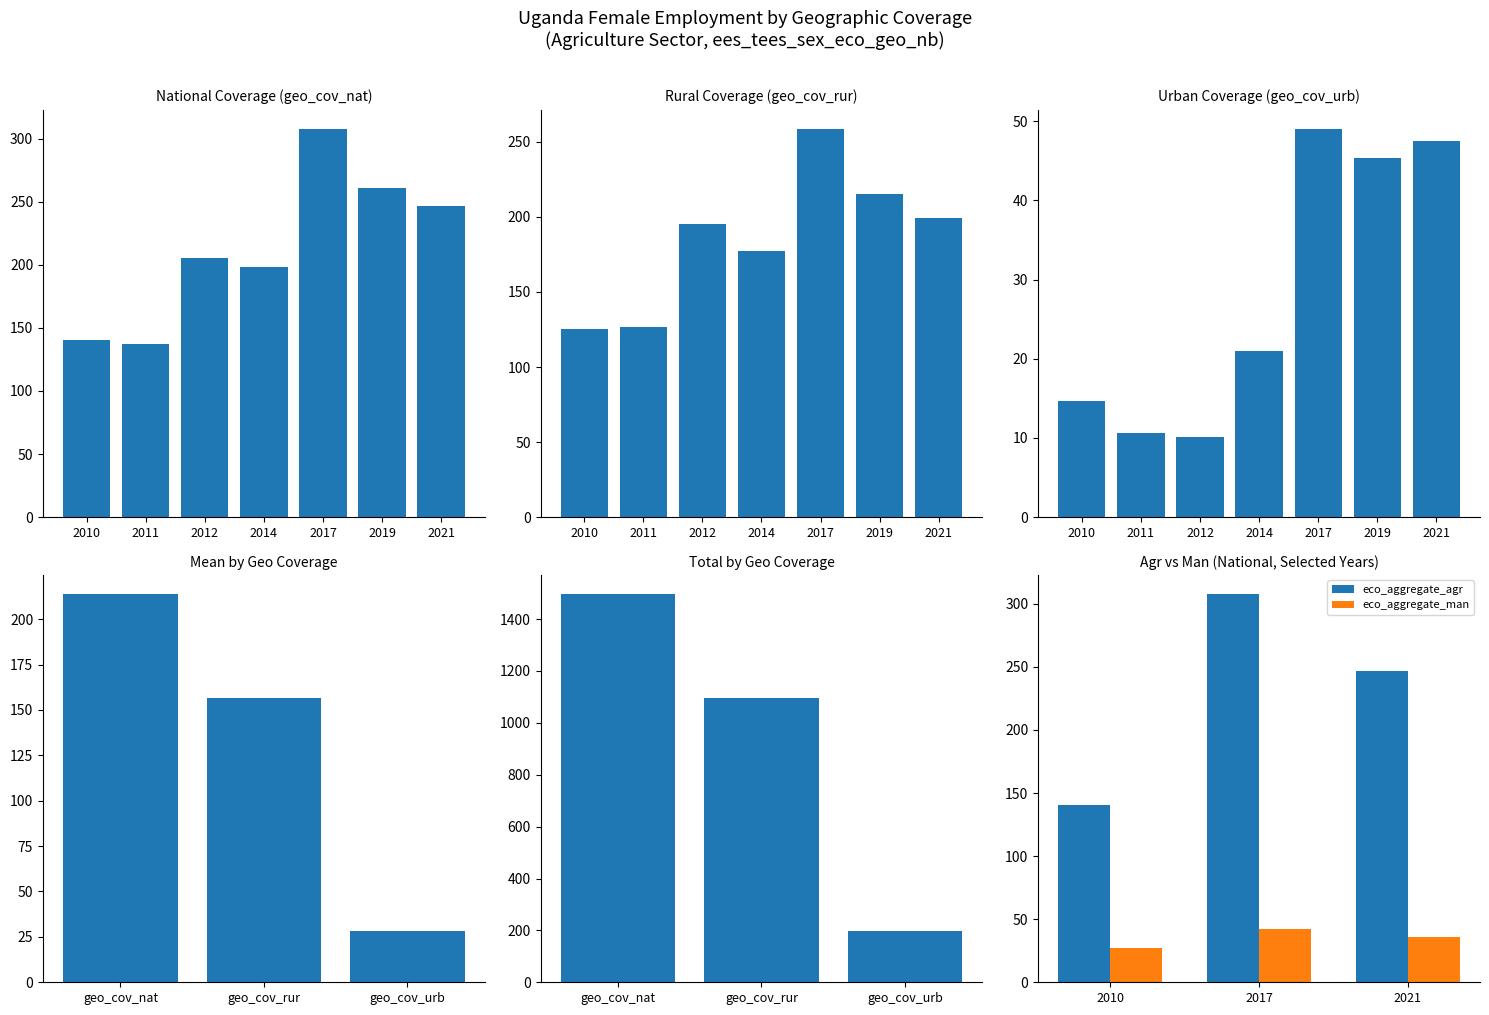

Which category has the lowest value in the geo_cov_nat series?

2011